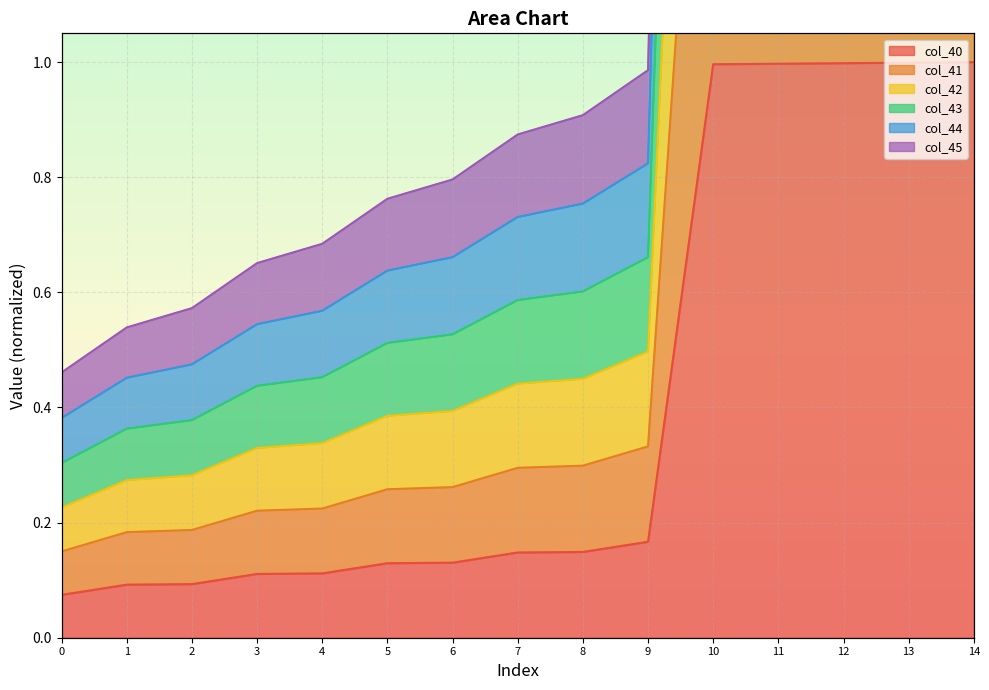

Which series has the largest total across all categories?

col_43